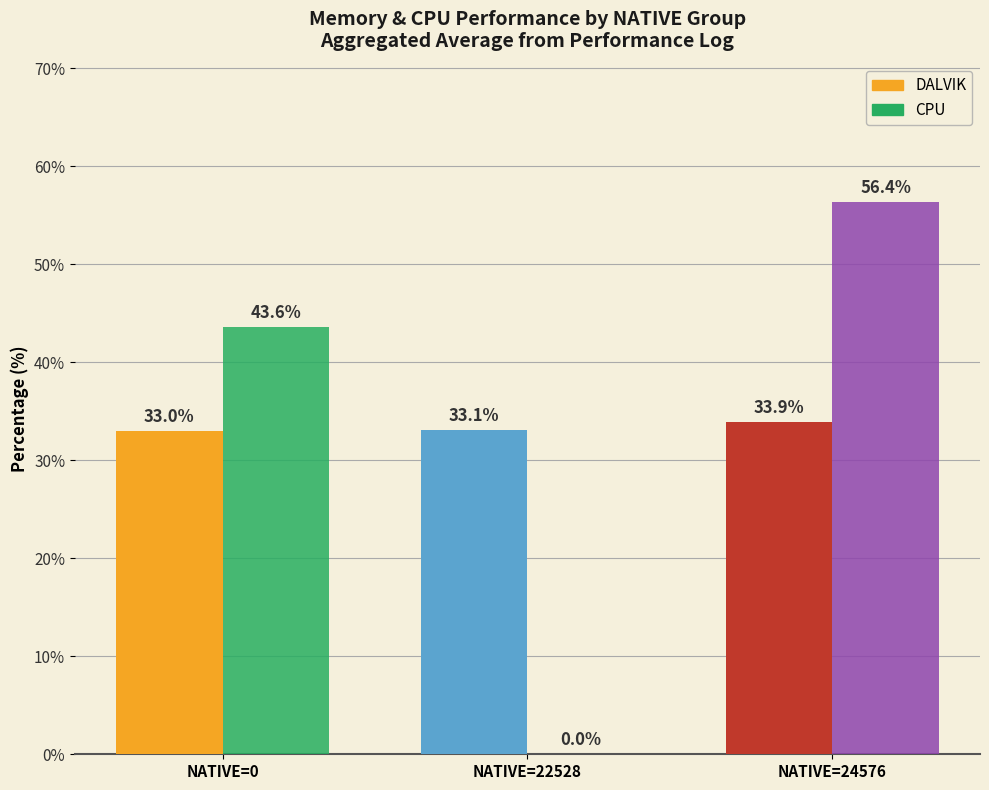

How many series are shown in this chart?

2